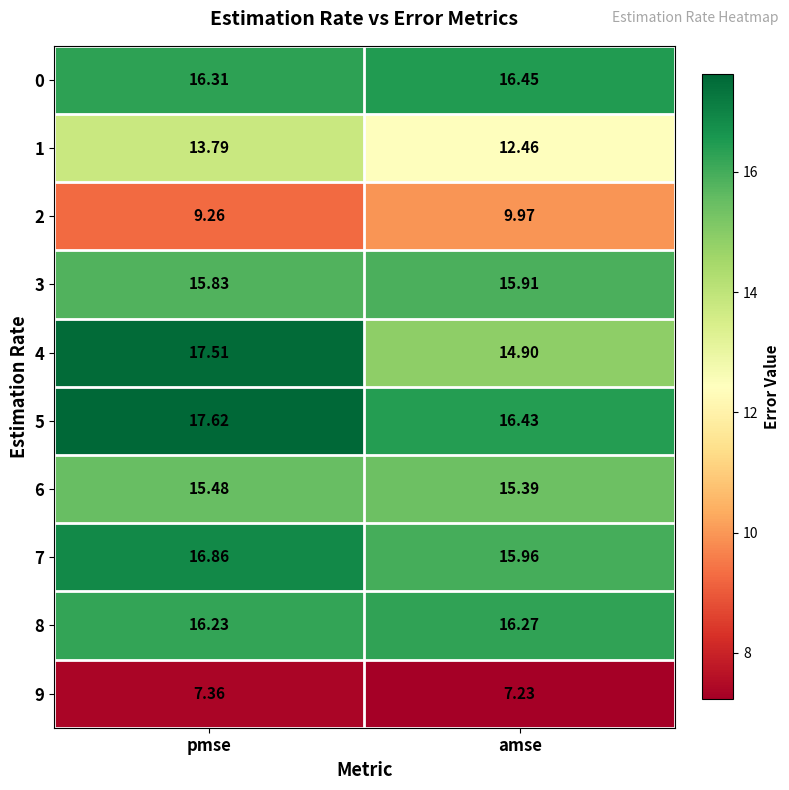

At how many categories does at least one series exceed 12?

2